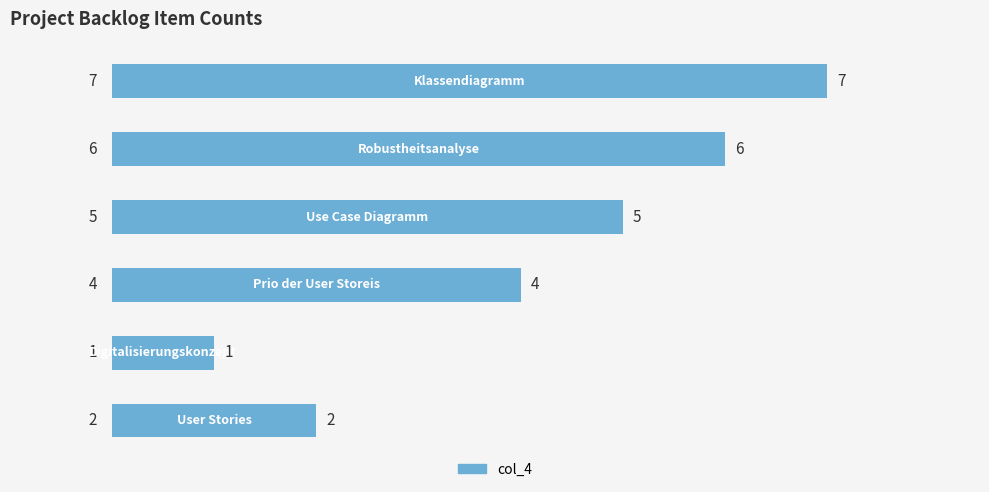

What is the sum of all values?

25